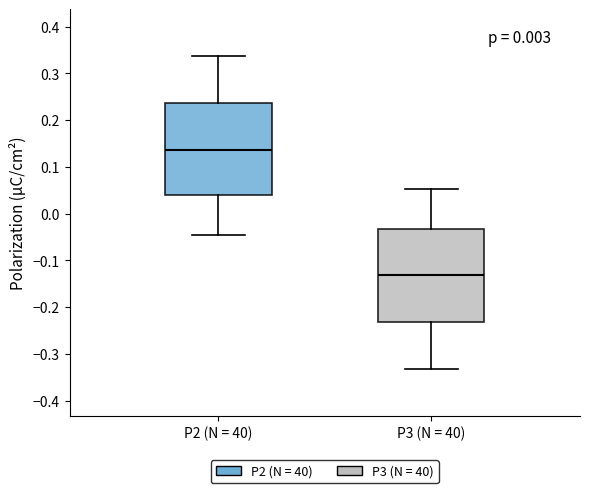

Reading left to right, transcribe this box plot: for each box, give where its median line is, the range the box spans, and where its two whiskers end, as read against the y-axis. The values are not printed on the chart, so give them approximately, as read against the axis.

P2 (N = 40): median 0.14, box 0.04 to 0.24, whiskers -0.05 to 0.34
P3 (N = 40): median -0.13, box -0.23 to -0.03, whiskers -0.33 to 0.05